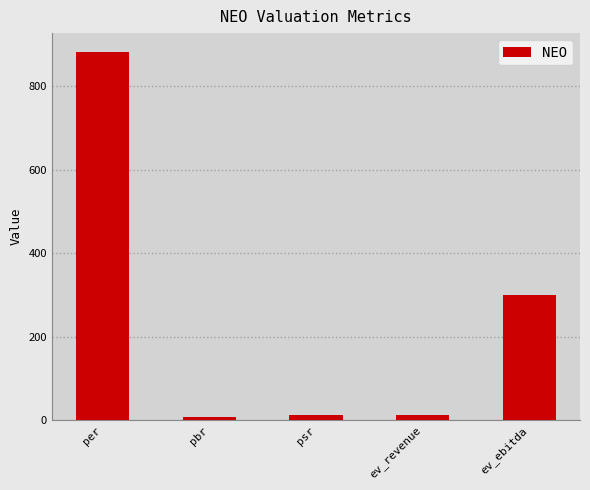

Between per and pbr, which is larger?

per